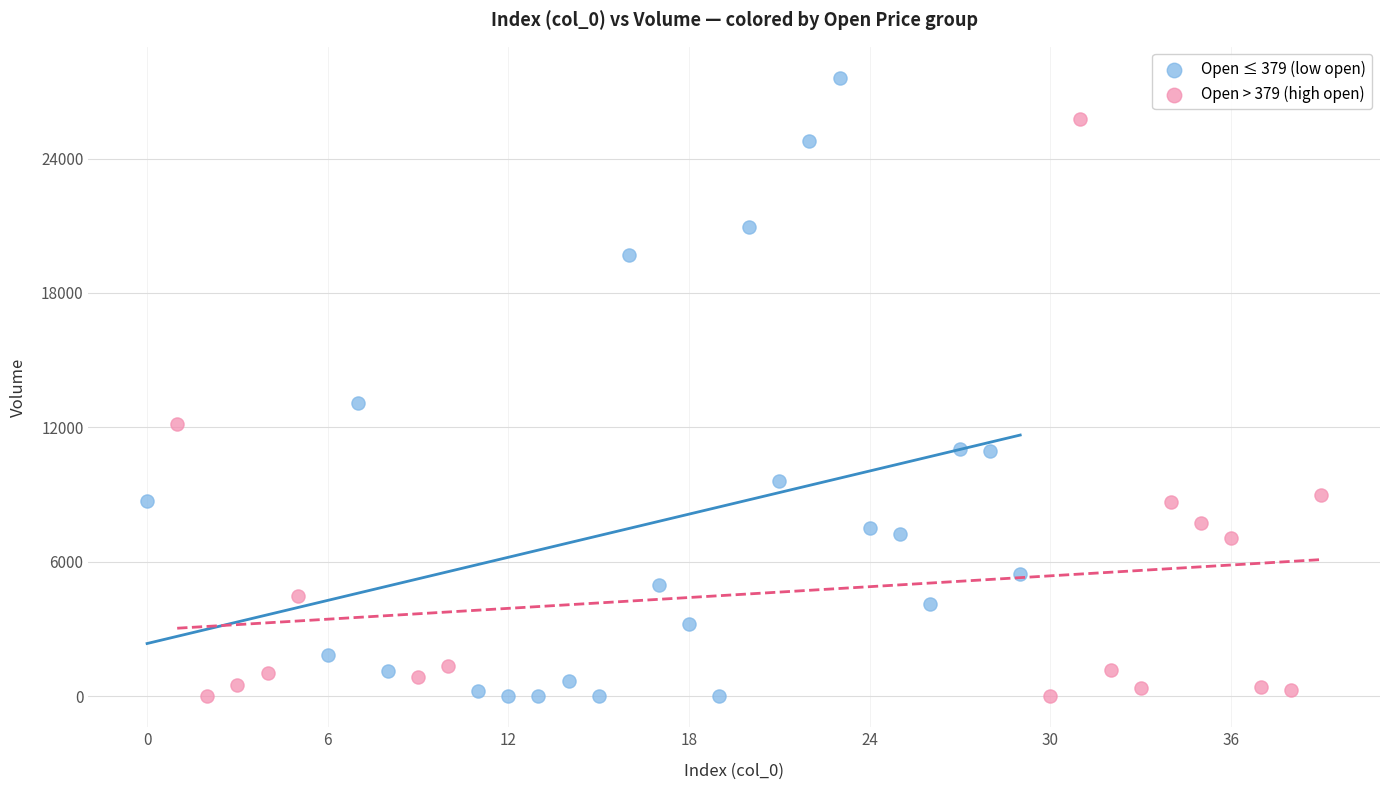

Which series contains the highest Y value?

Open ≤ 379 (low open)